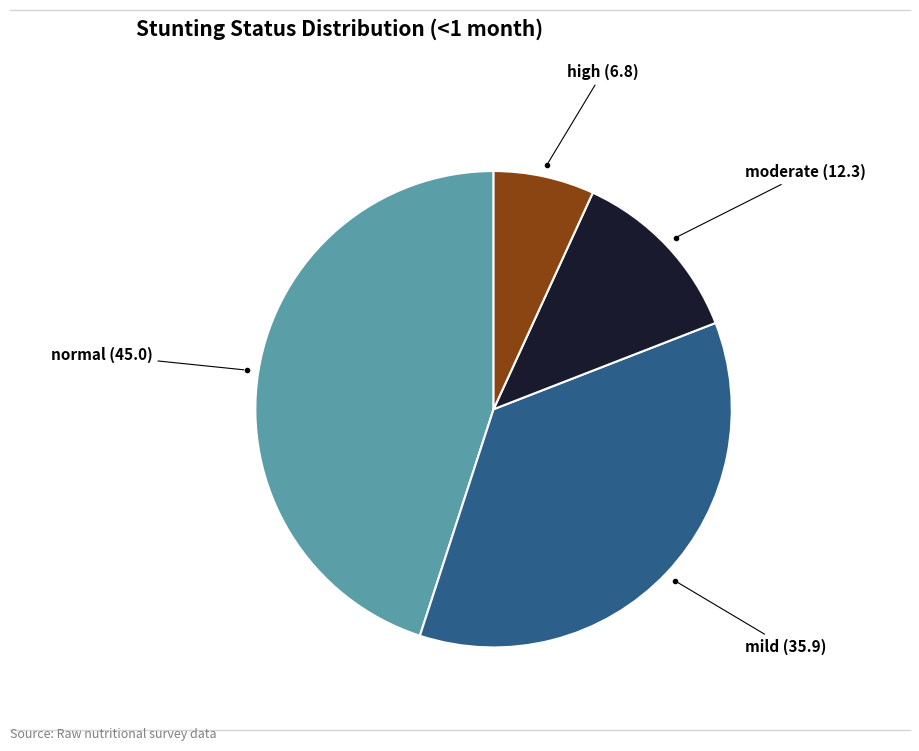

Is there a majority slice in this chart?

No